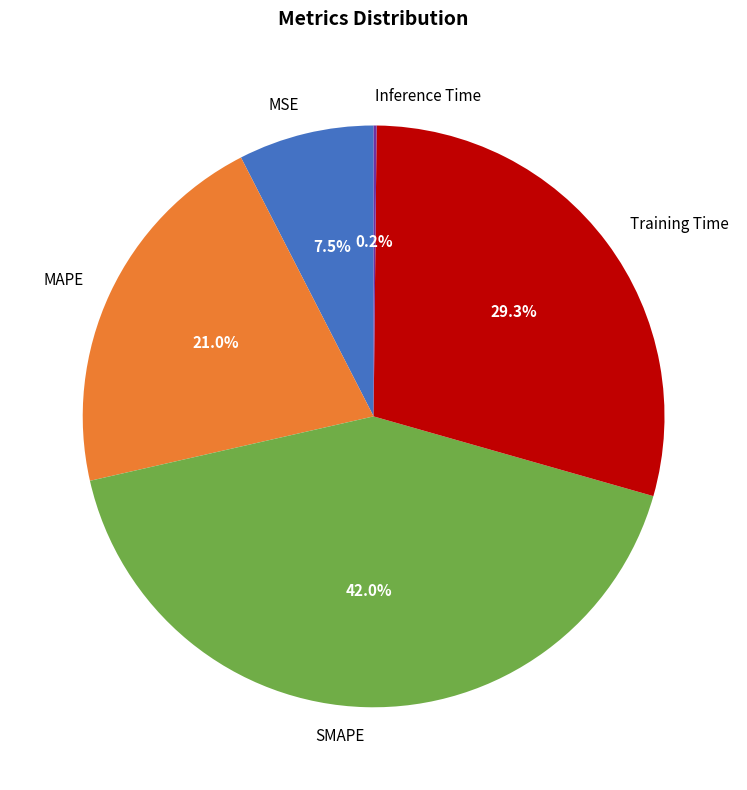

Do MSE and SMAPE together represent more than half of the pie?

No